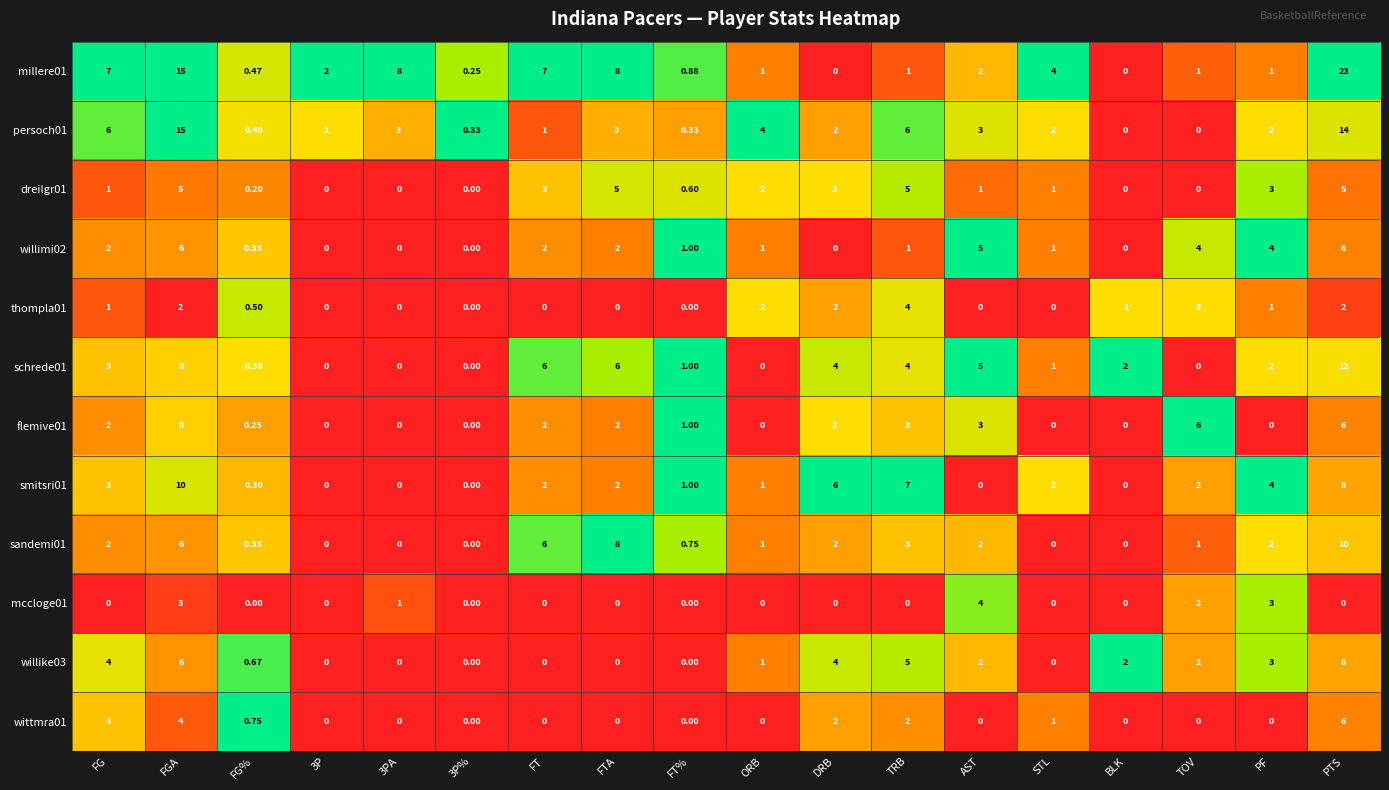

Which label corresponds to the largest value in the chart?

PTS